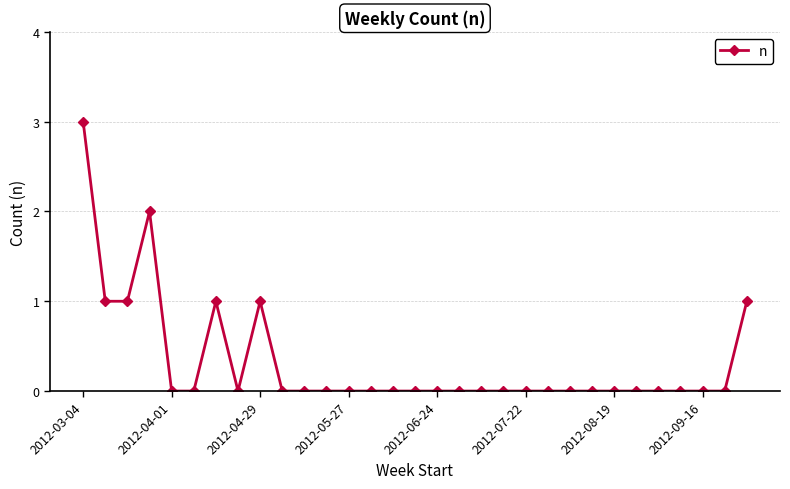

What is the greatest value displayed?

3